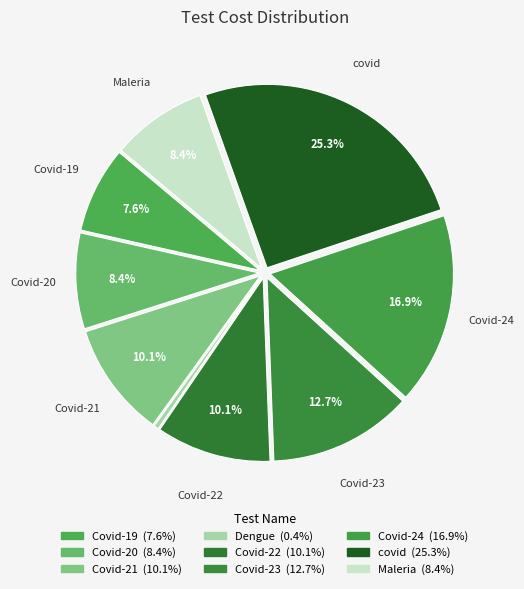

How many segments does this pie chart have?

9